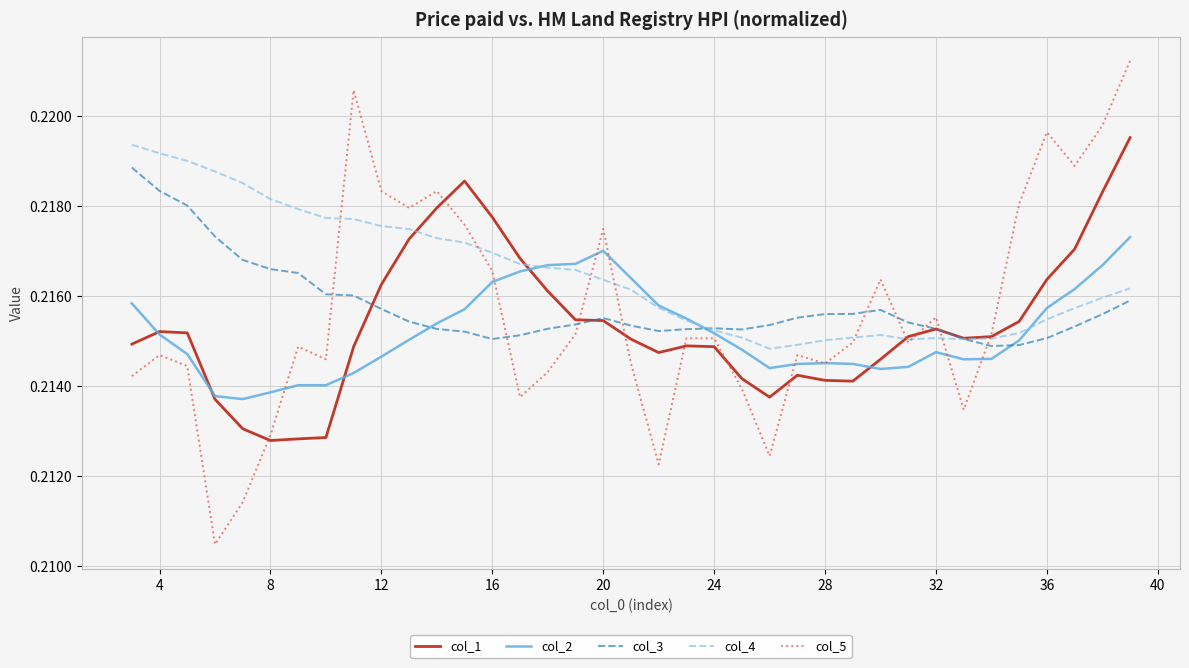

What are all the series names shown in the legend?

col_1, col_2, col_3, col_4, col_5